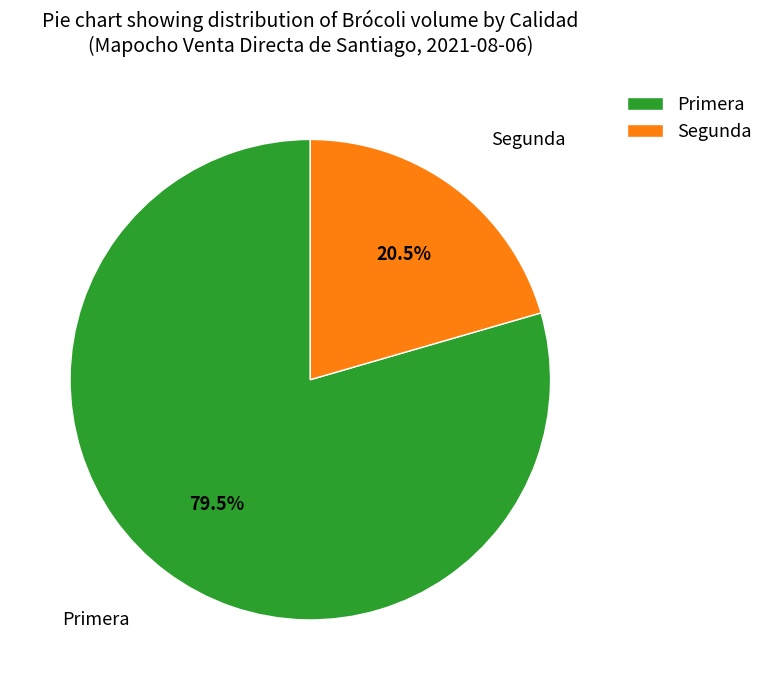

What is the ratio of the value at Segunda to the value at Primera?

0.3